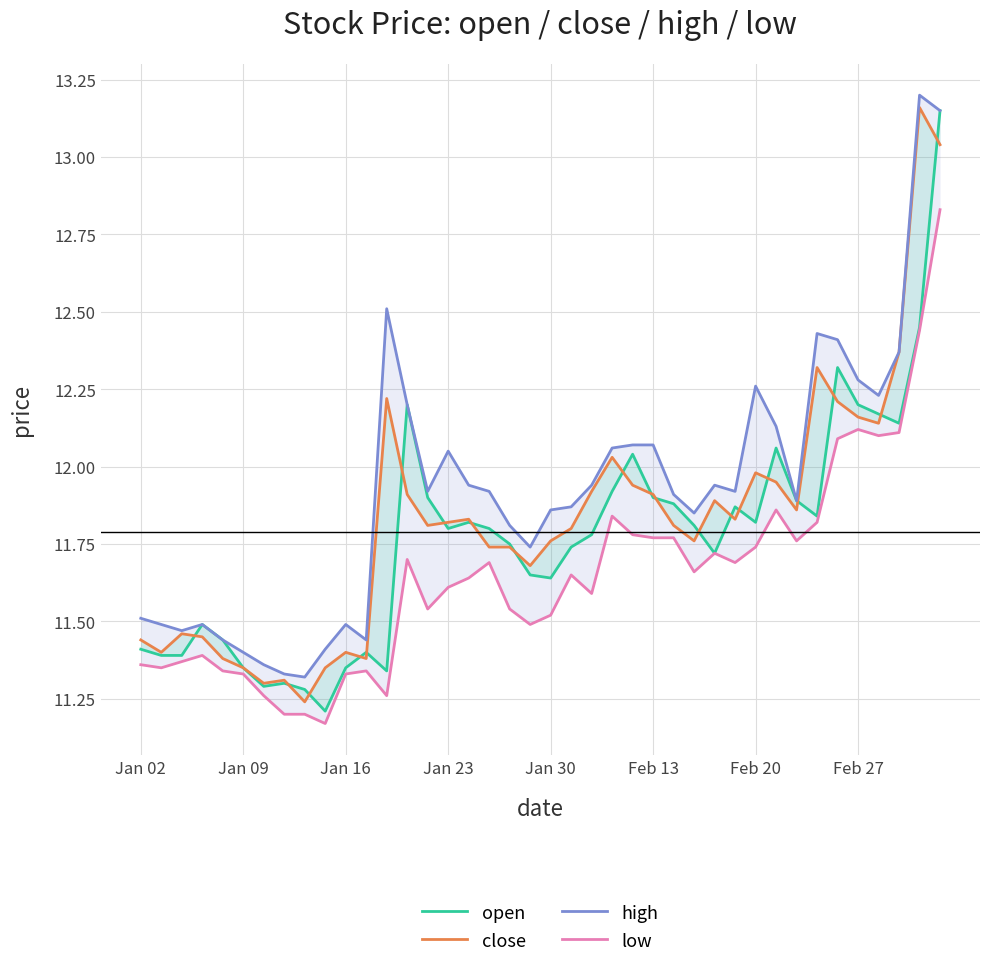

What is the minimum value for close?

11.2